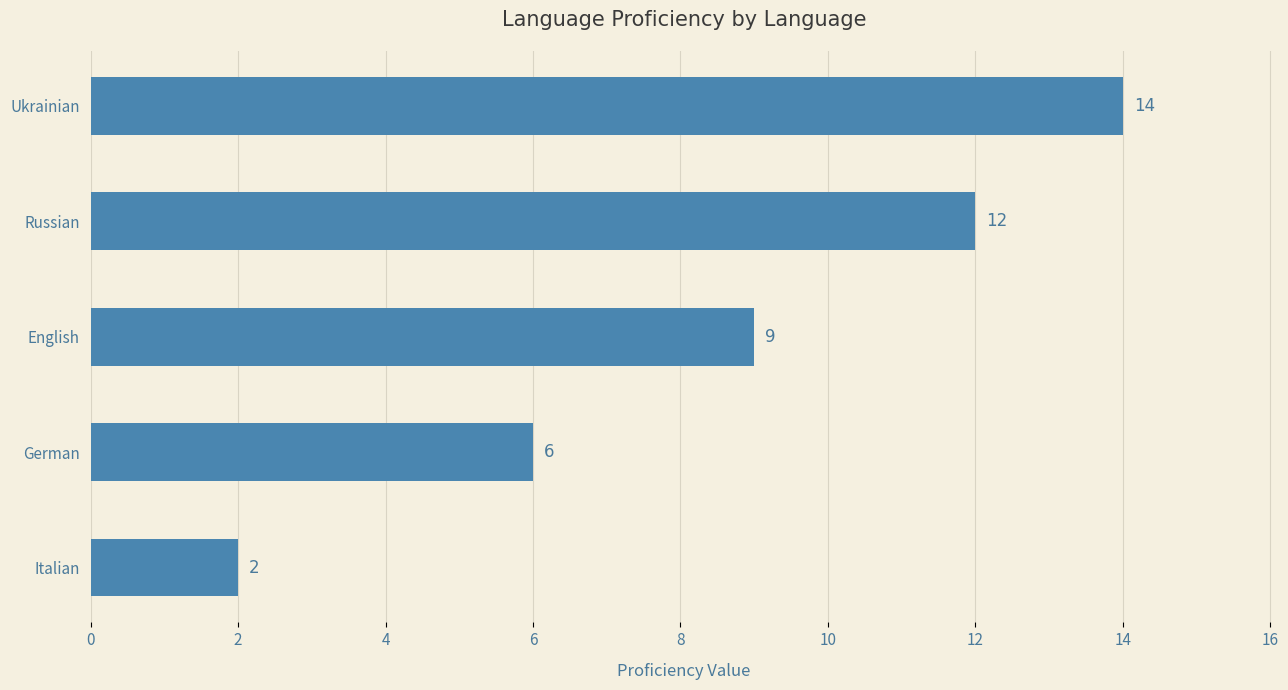

Reading bottom to top, extract all data points from this chart.

2	6	9	12	14